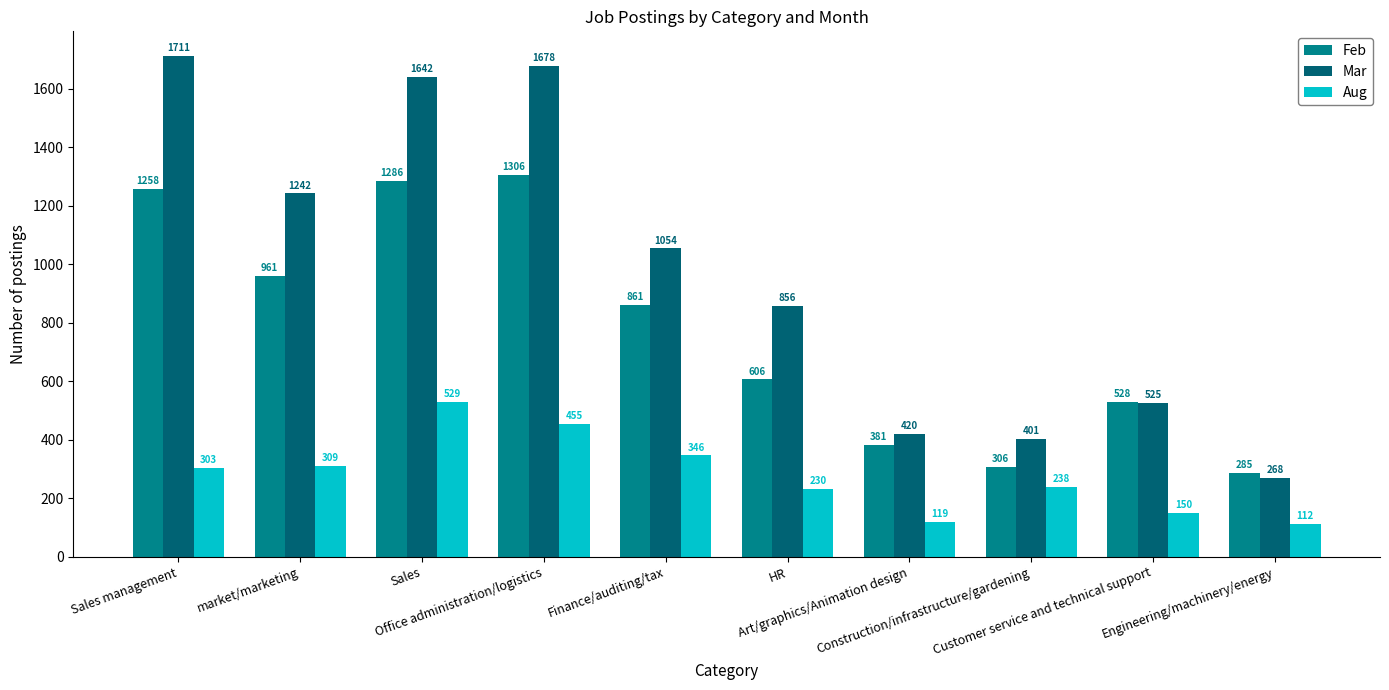

Rank the series at Office administration/logistics from highest to lowest value.

Mar, Feb, Aug